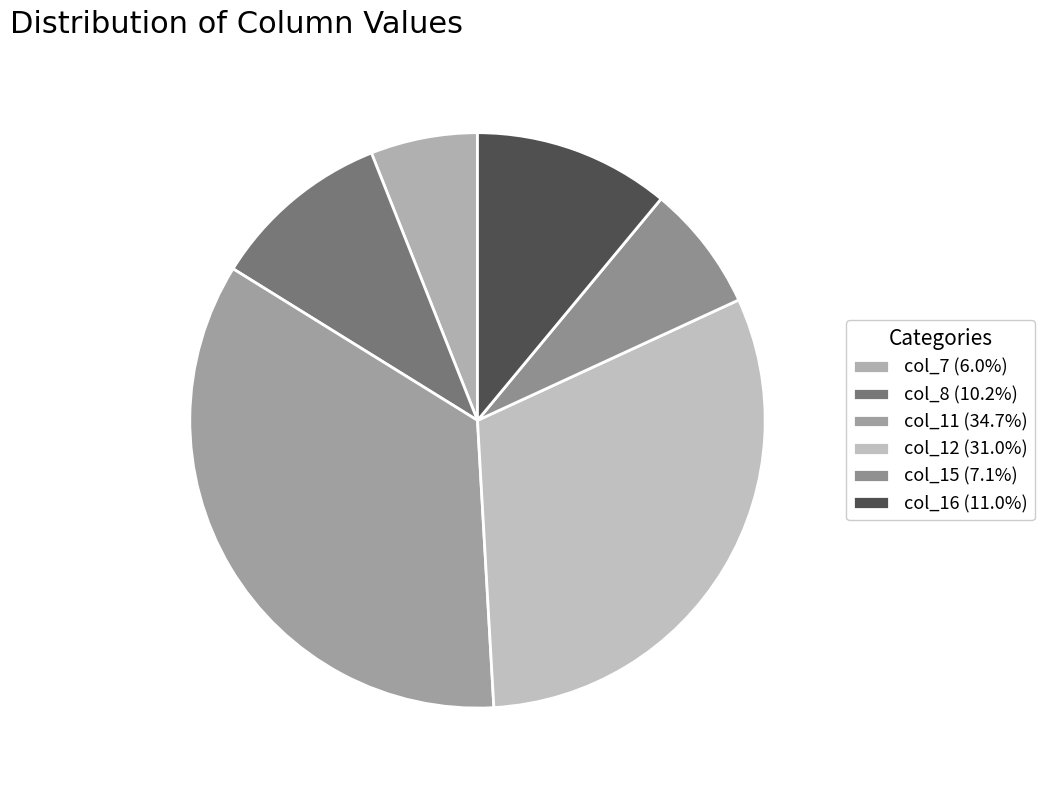

Is there a majority slice in this chart?

No